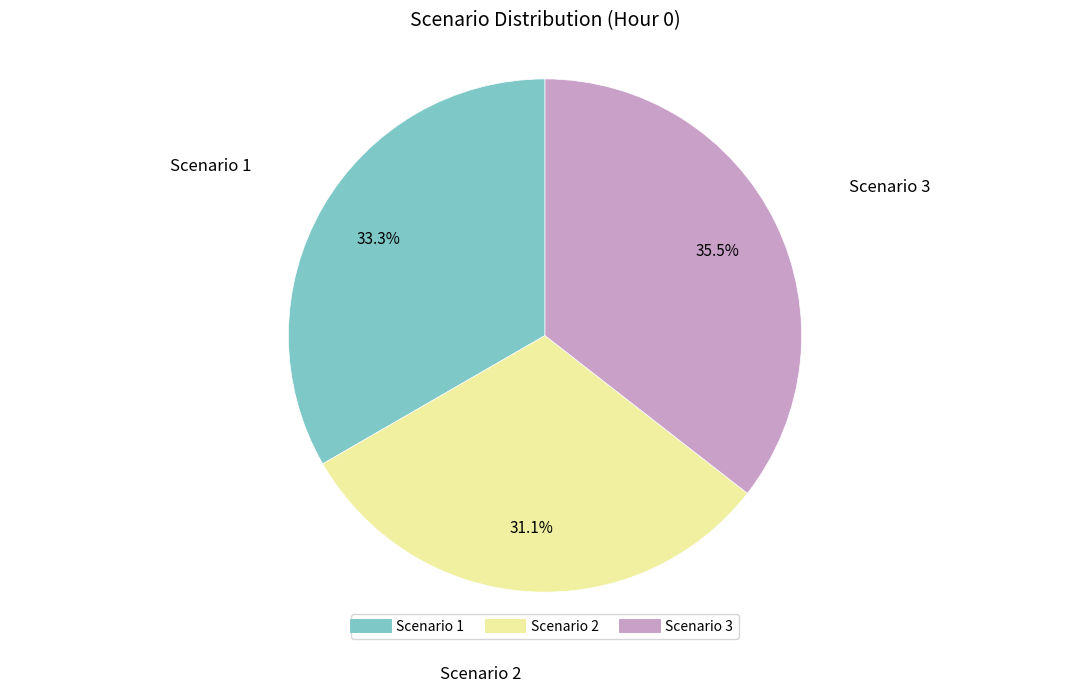

How many segments does this pie chart have?

3